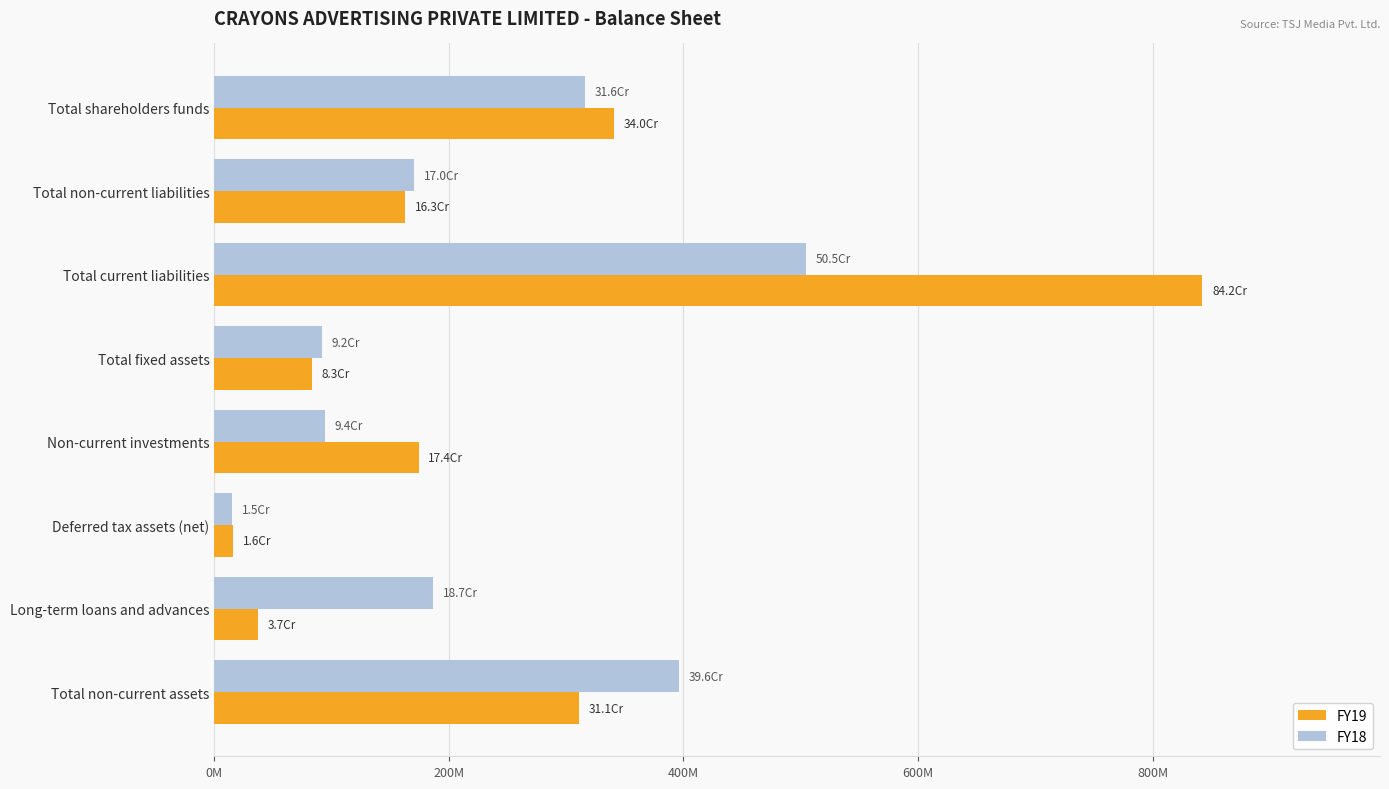

Where is FY19 nearest to the value 428995959?

Total shareholders funds